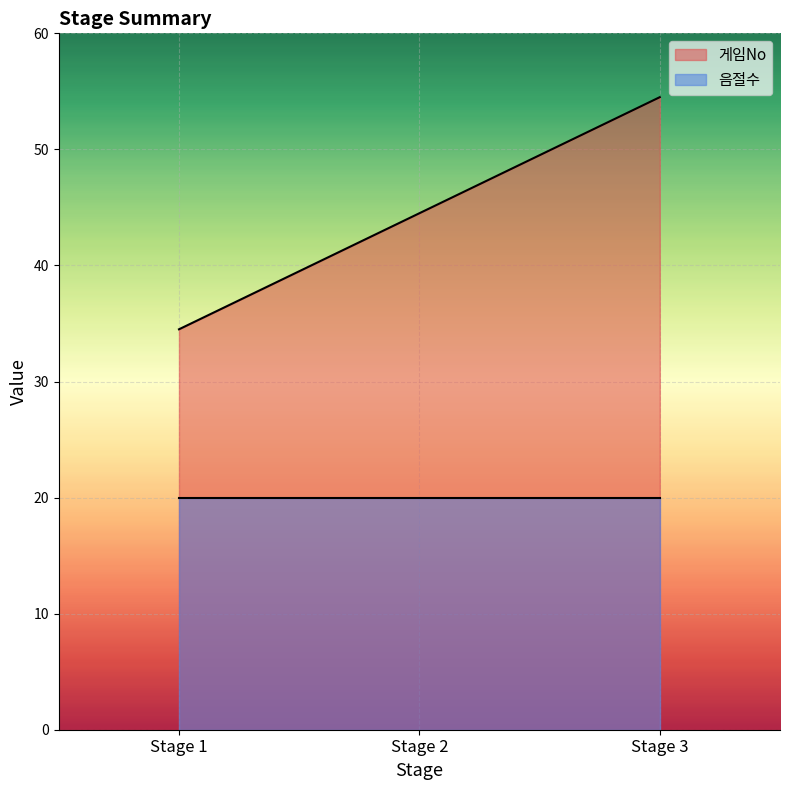

At which category does the chart reach its peak across all series?

Stage 3